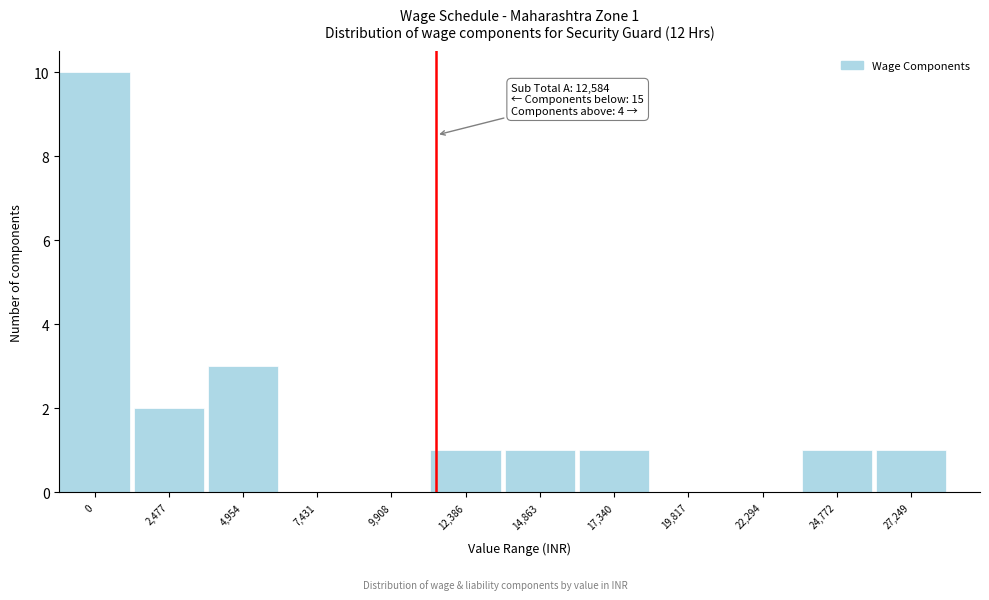

Reading left to right, extract all data points from this chart.

0=10	2,477=2	4,954=3	7,431=0	9,908=0	12,386=1	14,863=1	17,340=1	19,817=0	22,294=0	24,772=1	27,249=1